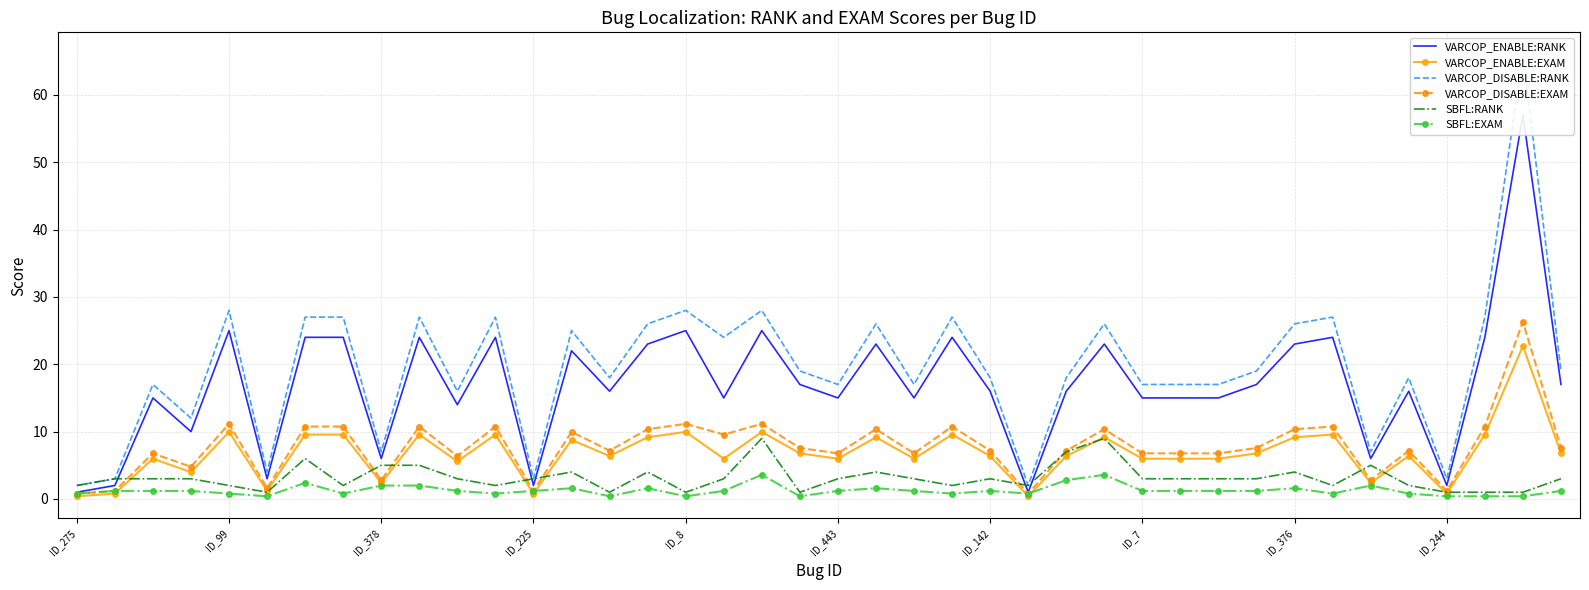

What is the lowest value of the VARCOP_DISABLE:RANK series?

2.0